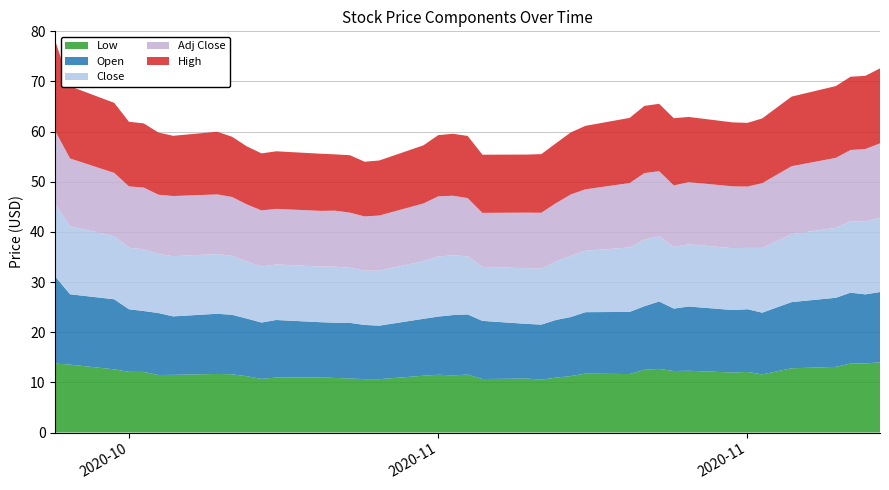

Reading right to left, transcribe all the data shown in this chart.

Low: 14.0	13.8	13.8	13.1	12.8	11.6	12.1	12.0	12.3	12.3	12.7	12.5	11.7	11.8	11.2	10.9	10.6	10.8	10.7	11.6	11.4	11.5	11.3	10.6	10.6	10.8	10.9	11.0	11.0	10.7	11.2	11.6	11.7	11.5	11.5	12.1	12.1	12.6	13.5	13.8
Open: 14.0	13.8	14.1	13.8	13.2	12.3	12.5	12.5	12.8	12.5	13.4	12.7	12.4	12.2	11.8	11.5	11.0	10.9	11.6	12.0	12.0	11.6	11.3	10.7	10.8	11.1	11.0	11.0	11.5	11.2	11.5	11.9	12.0	11.7	12.3	12.2	12.5	14.0	14.0	17.3
Close: 14.8	14.5	14.2	13.9	13.6	12.9	12.2	12.3	12.4	12.3	13.0	13.3	12.8	12.2	12.2	11.7	11.2	11.1	10.8	11.6	11.9	12.0	11.5	11.0	10.8	11.0	11.2	11.1	11.1	11.2	11.4	11.8	11.9	12.0	11.8	12.3	12.2	12.6	13.5	14.5
Adj Close: 14.8	14.5	14.2	13.9	13.6	12.9	12.2	12.3	12.4	12.3	13.0	13.3	12.8	12.2	12.2	11.7	11.2	11.1	10.8	11.6	11.9	12.0	11.5	11.0	10.8	11.0	11.2	11.1	11.1	11.2	11.4	11.8	11.9	12.0	11.8	12.3	12.2	12.6	13.5	14.5
High: 14.9	14.6	14.6	14.3	13.9	12.9	12.7	12.8	13.0	13.4	13.4	13.4	13.0	12.7	12.4	11.9	11.7	11.6	11.6	12.4	12.3	12.2	11.6	11.0	10.9	11.4	11.2	11.4	11.5	11.4	11.6	12.0	12.5	12.0	12.4	12.8	12.9	14.0	14.4	18.0